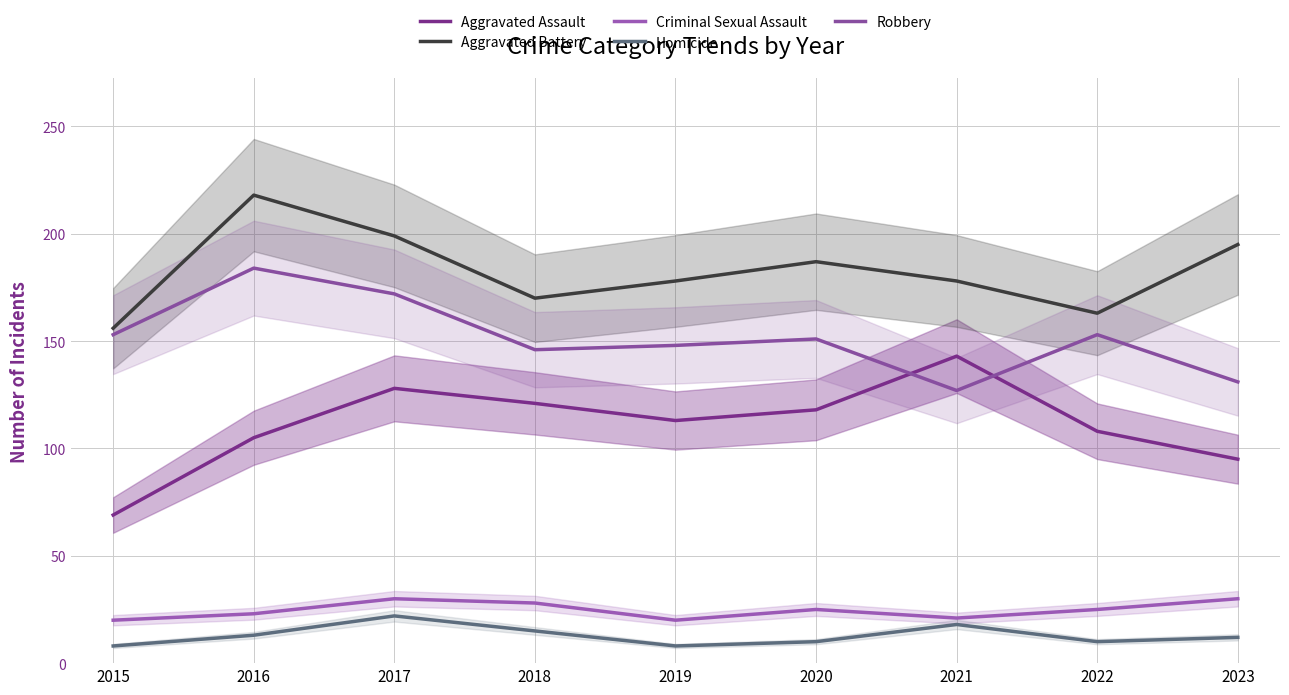

True or false: Robbery and Homicide cross at least once.

False